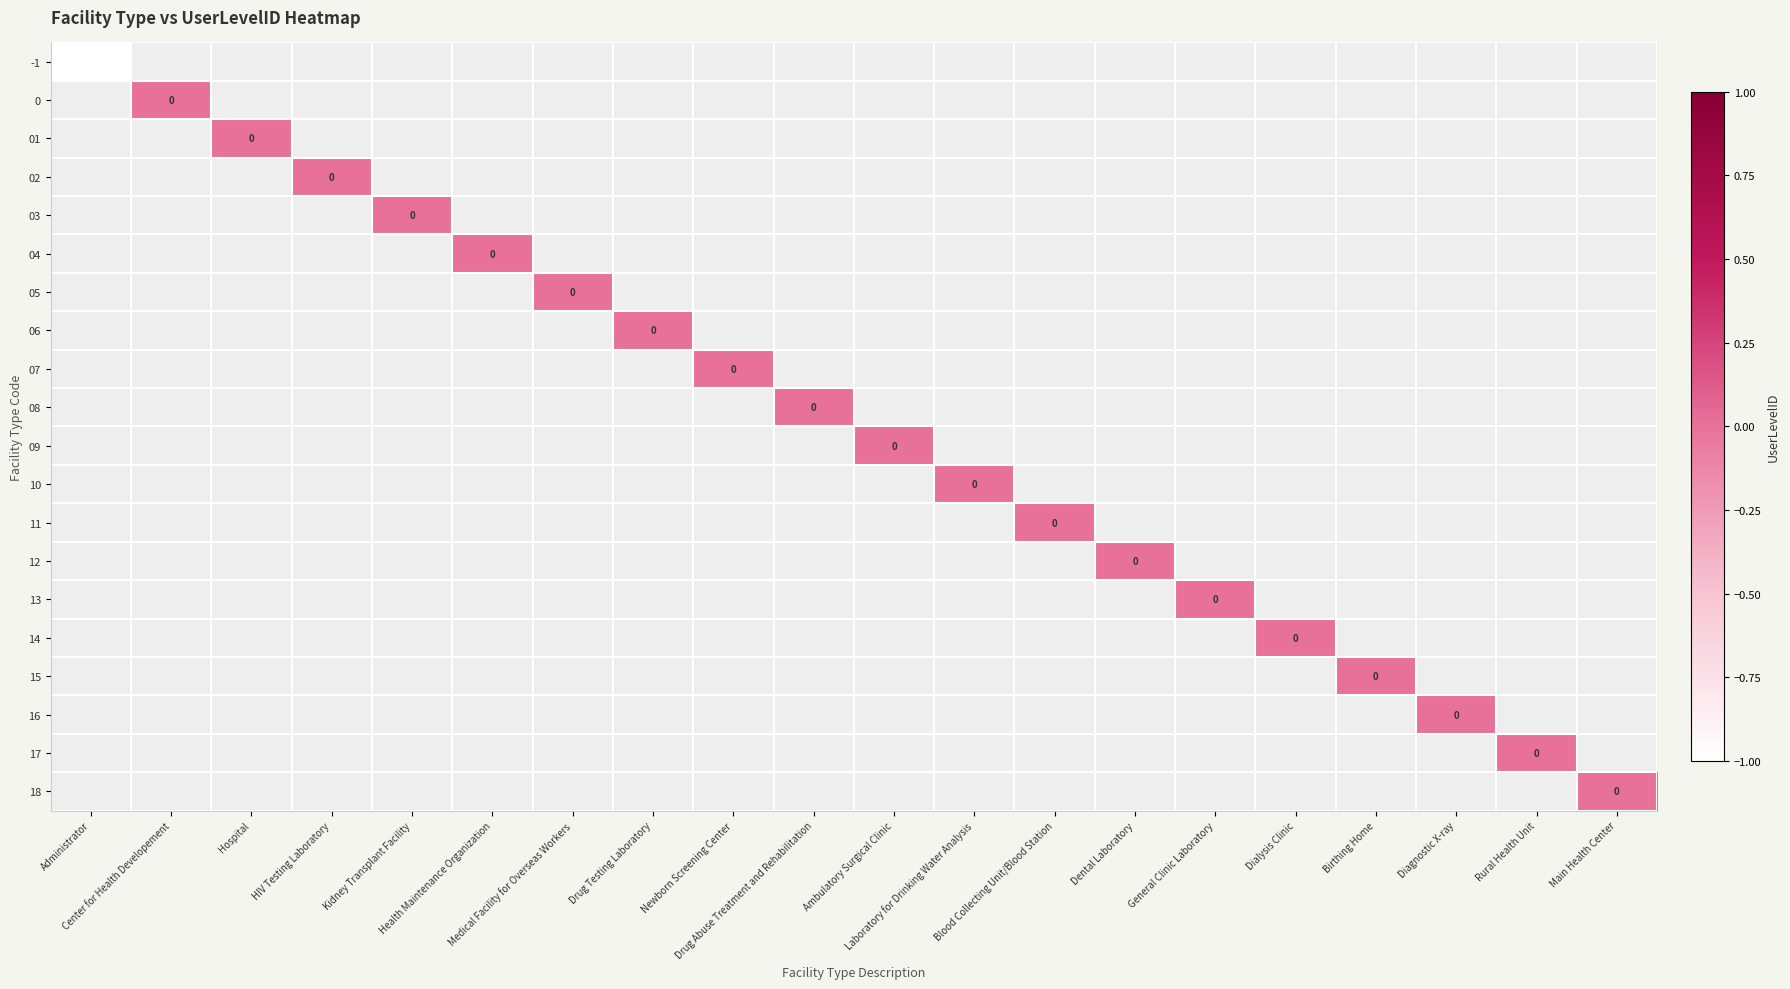

How many data points does each series have?

20